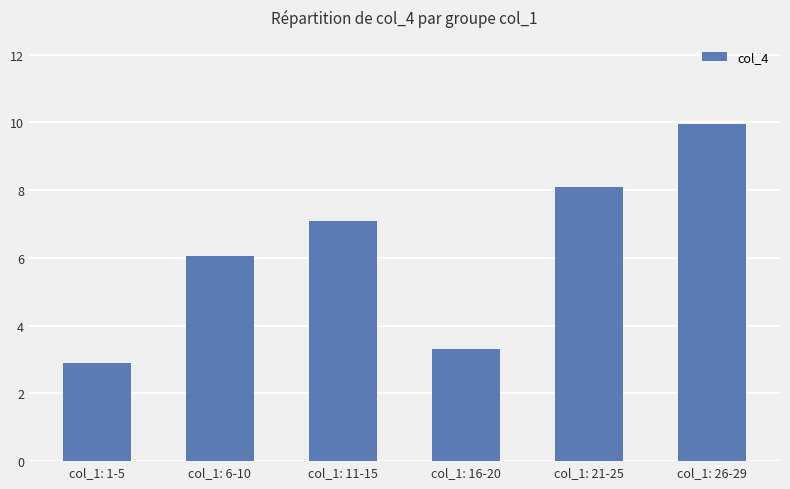

What is the greatest value displayed?

10.0